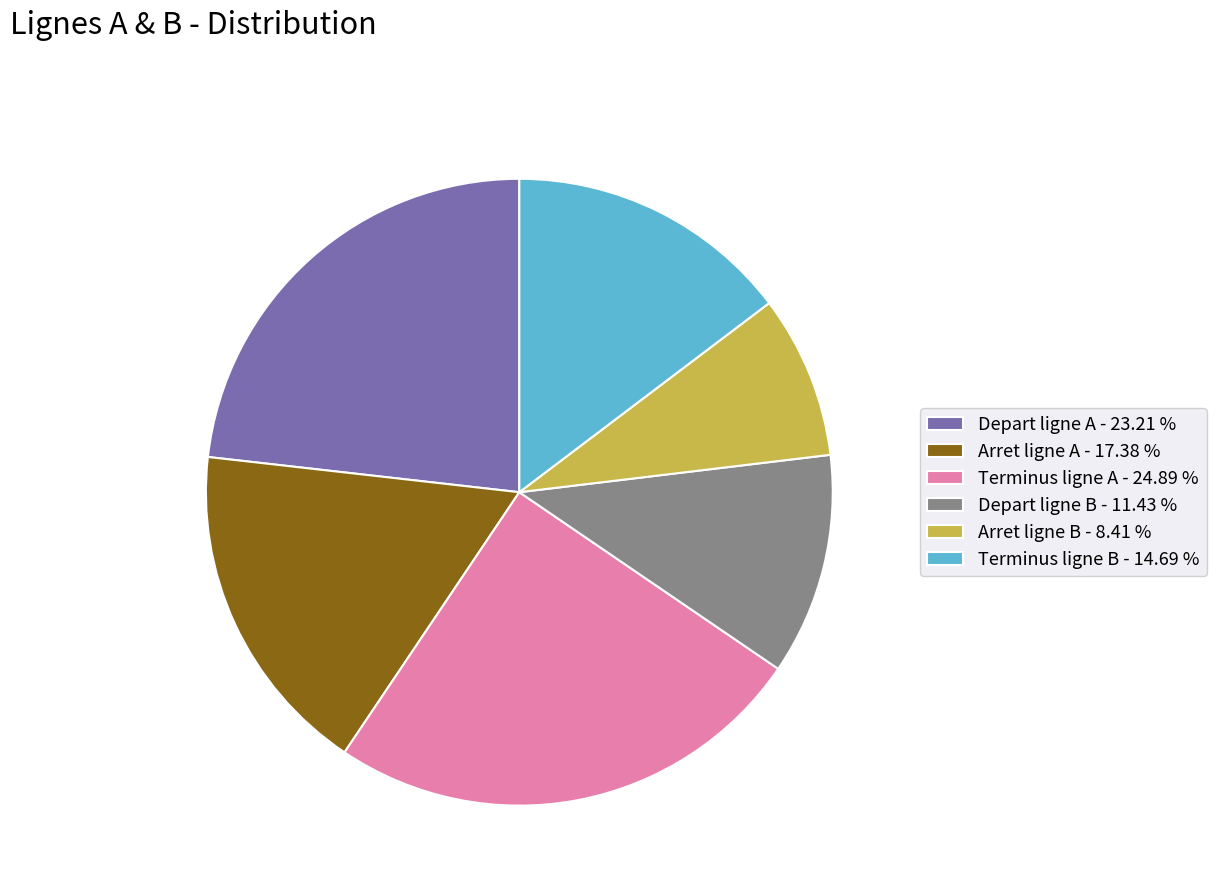

Does Arret ligne B - 8.41 % represent more than half of the total?

No